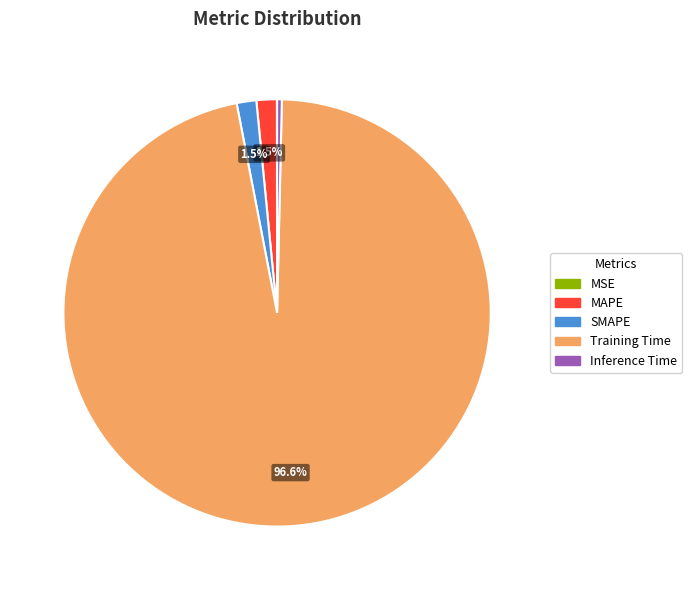

Is there any slice that represents more than half of the pie?

Yes